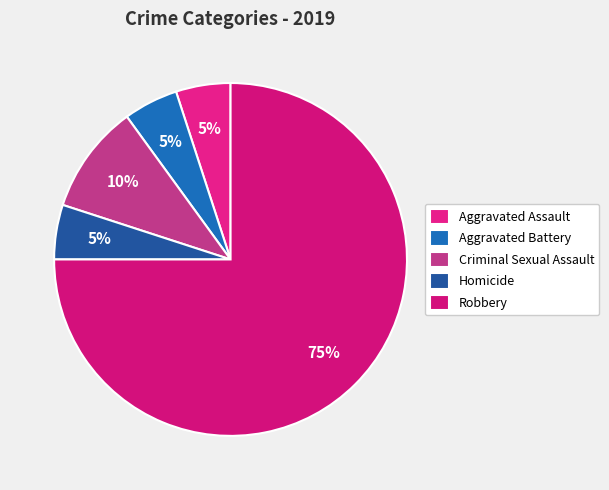

How many slices are in this pie chart?

5